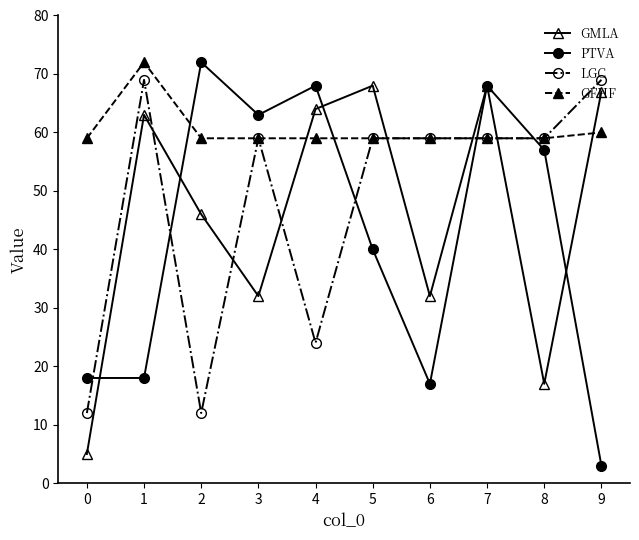

What is the greatest value displayed?

72